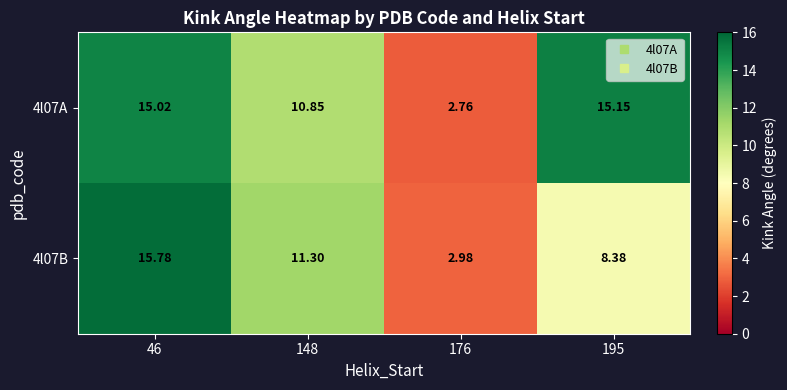

Is the value of 4l07A at 176 greater than the value of 4l07B at 148?

No